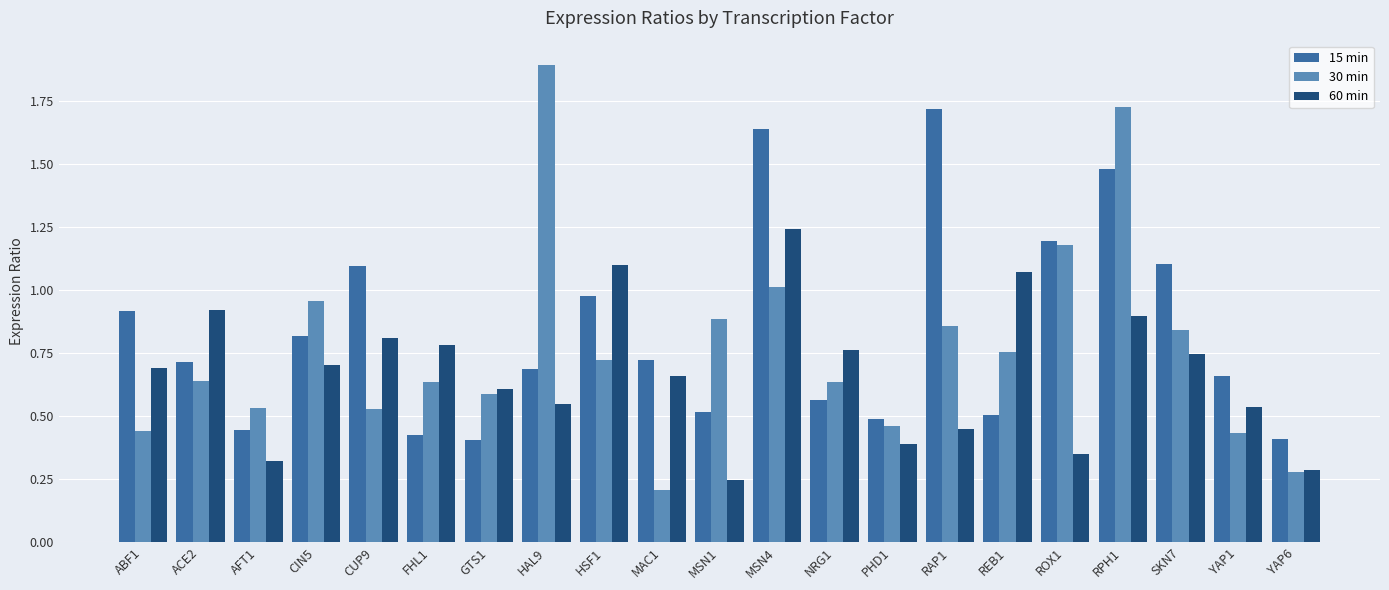

What position from the right is NRG1?

9